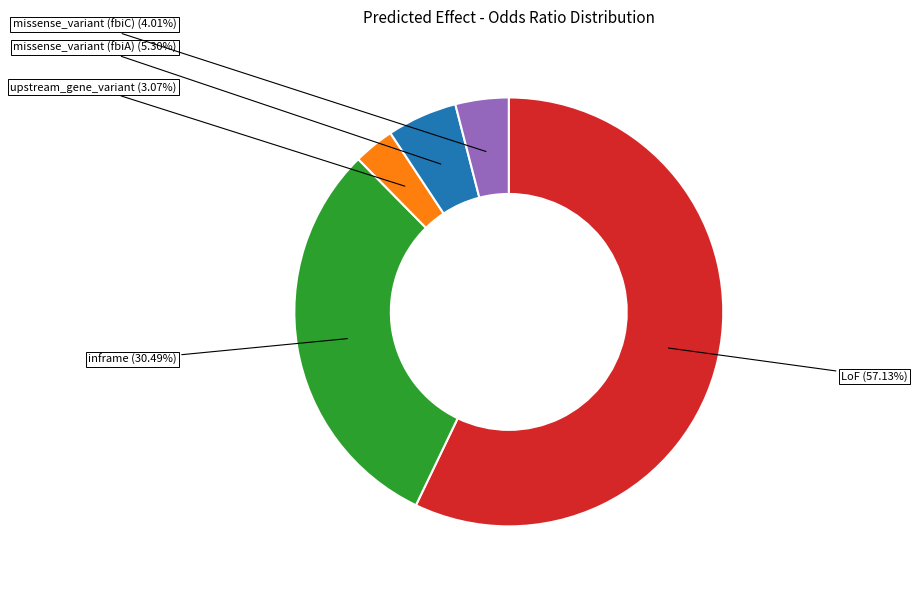

Which category accounts for the majority?

LoF